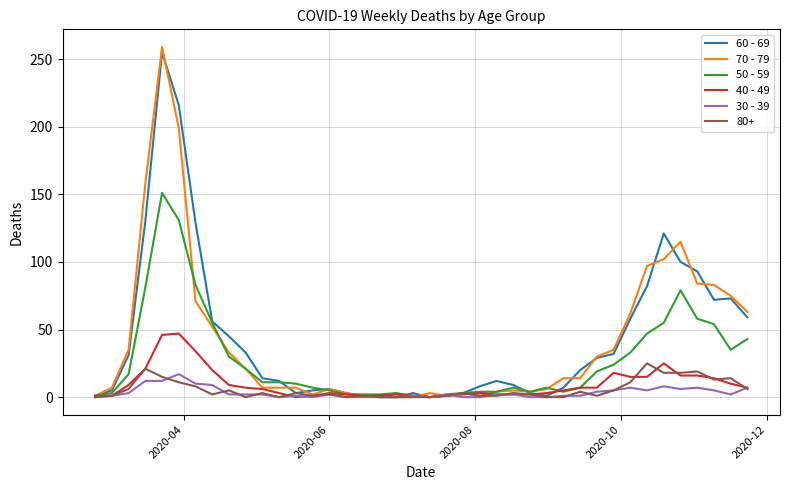

How many lines are shown in the chart?

6